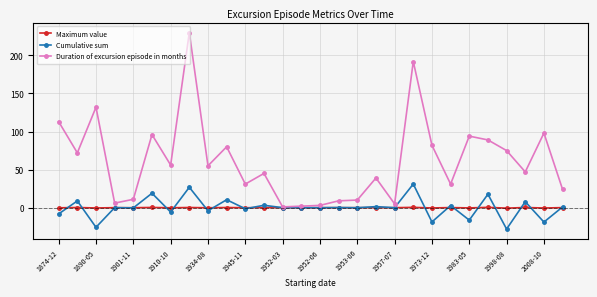

What is the value of the Duration of excursion episode in months point at the 5th from the left?

11.0